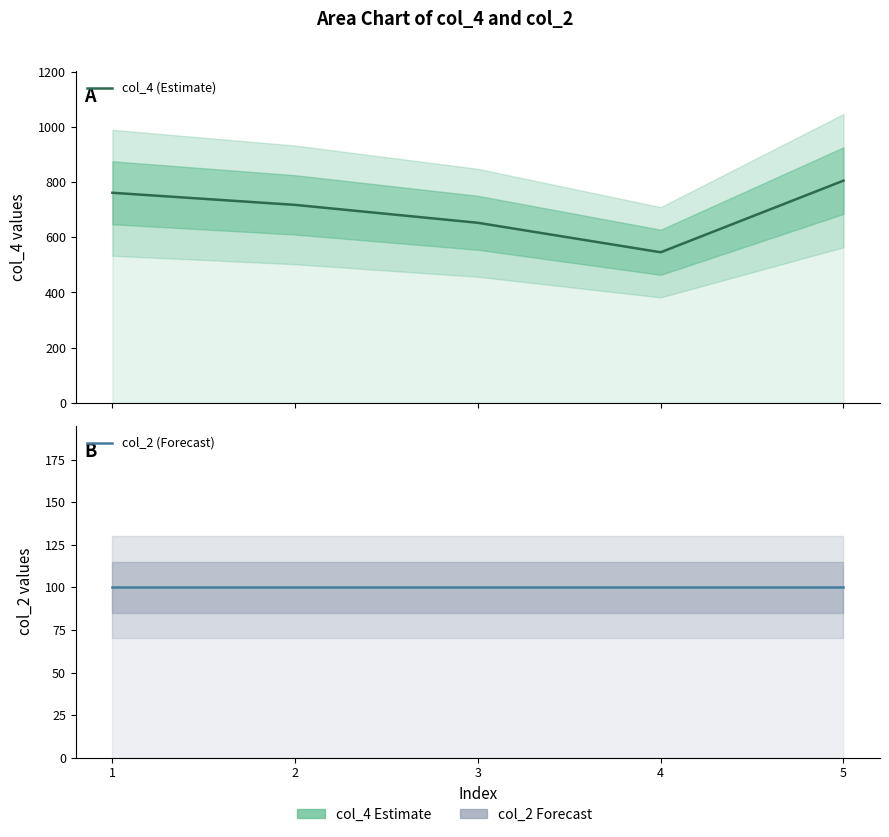

What is the total value across all series at 1?

862